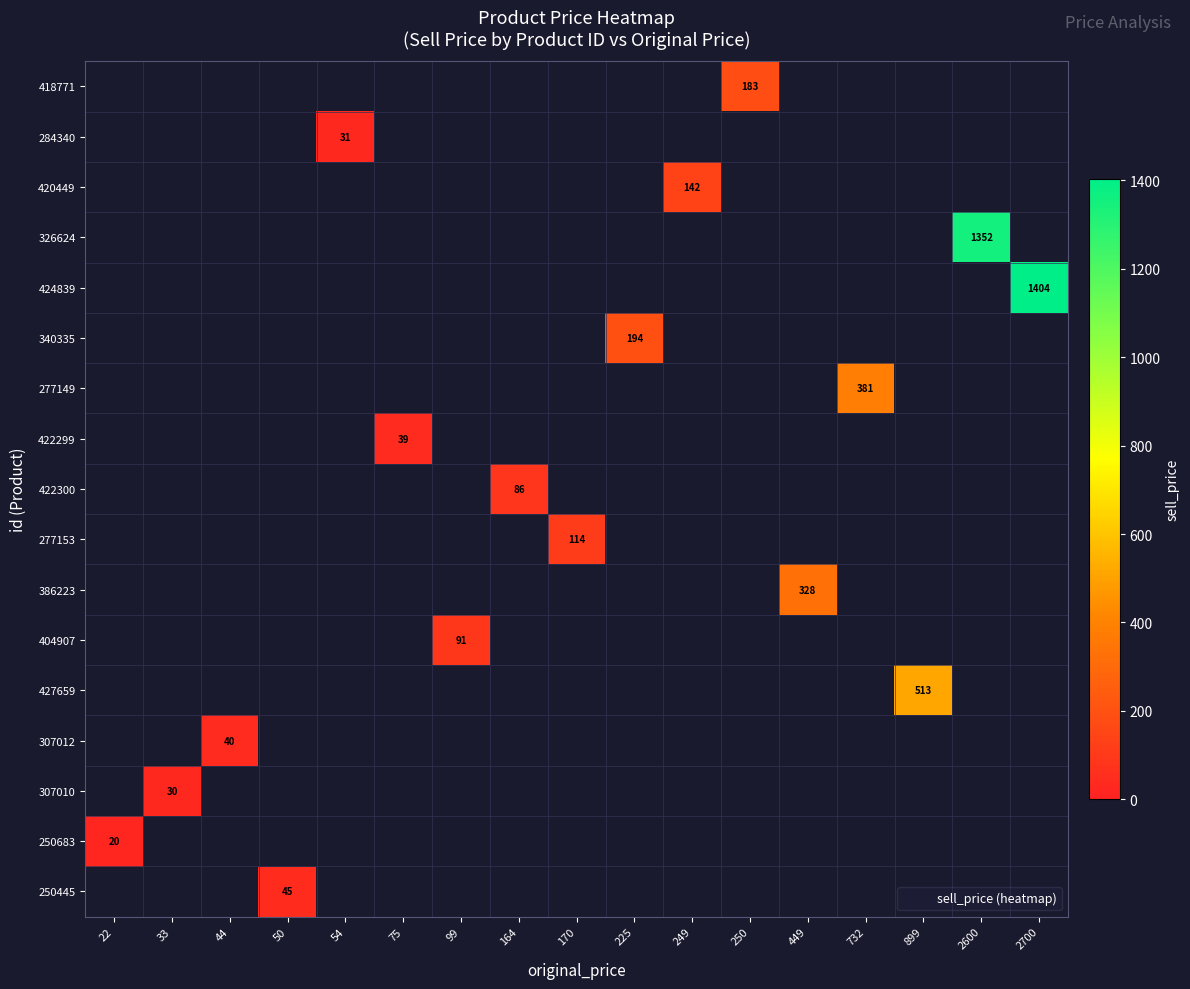

Rank the series by their maximum value, from highest to lowest.

418771, 284340, 420449, 326624, 424839, 340335, 277149, 422299, 422300, 277153, 386223, 404907, 427659, 307012, 307010, 250683, 250445